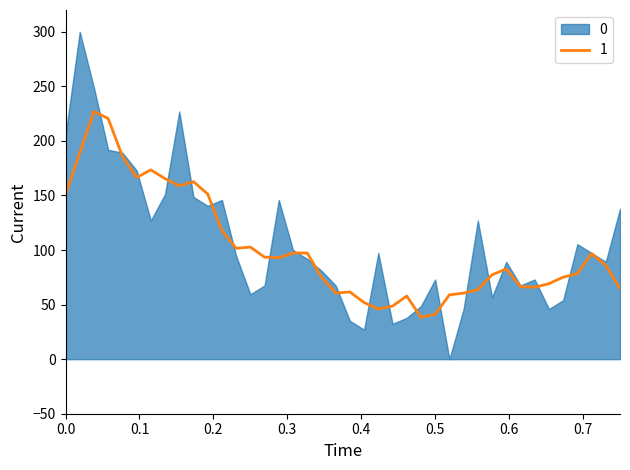

What is the minimum value for 1?

38.4